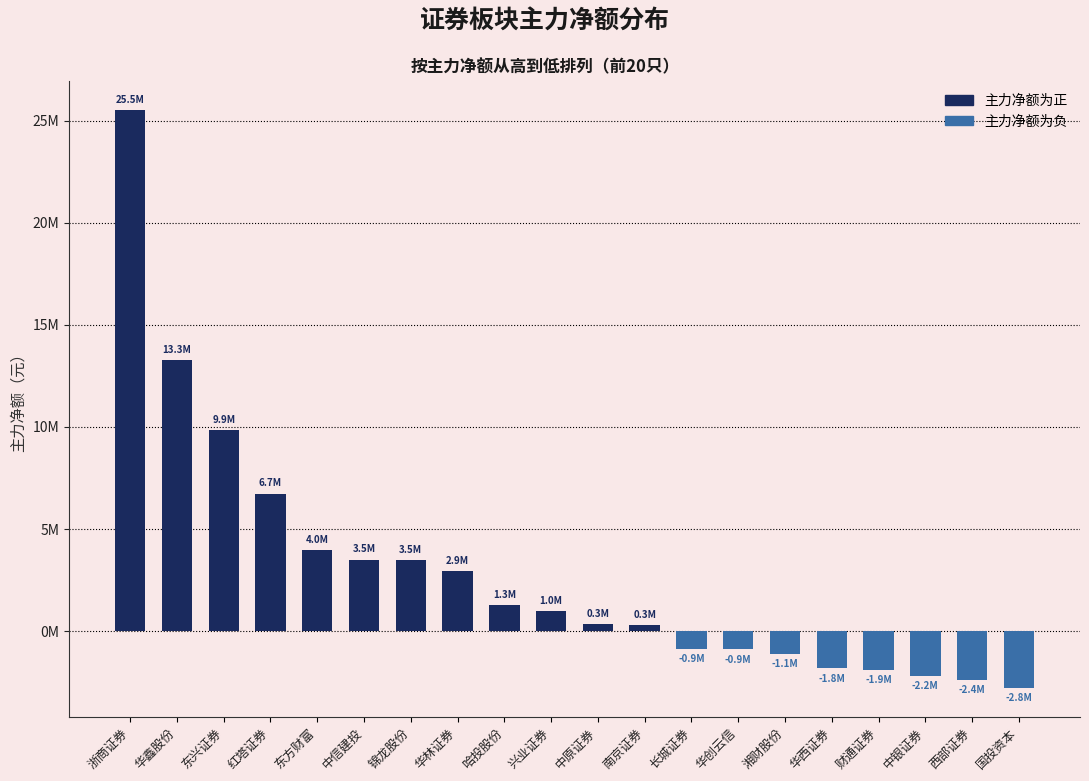

Reading right to left, what are all the values shown in this chart?

国投资本=-2776613	西部证券=-2397212	中银证券=-2188114	财通证券=-1900933	华西证券=-1824257	湘财股份=-1126001	华创云信=-894361	长城证券=-873558	南京证券=297796	中原证券=342178	兴业证券=995933	哈投股份=1291984	华林证券=2938605	锦龙股份=3464007	中信建投=3499435	东方财富=3969338	红塔证券=6738399	东兴证券=9857336	华鑫股份=13262863	浙商证券=25521563